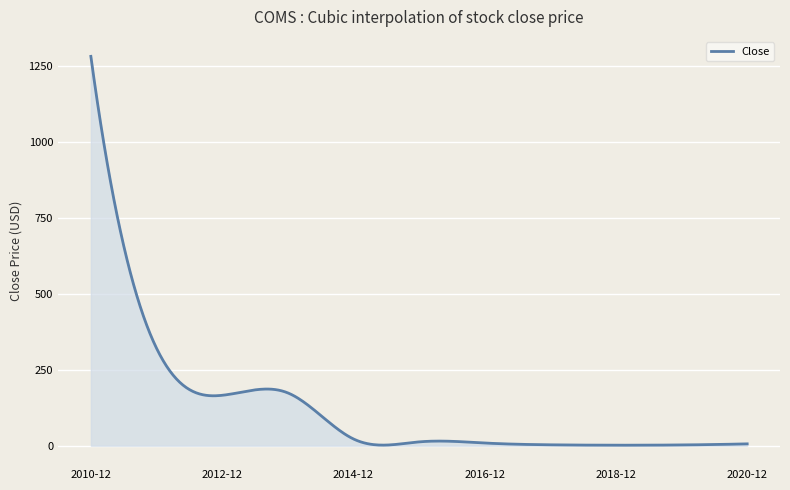

What is the average value?

123.4